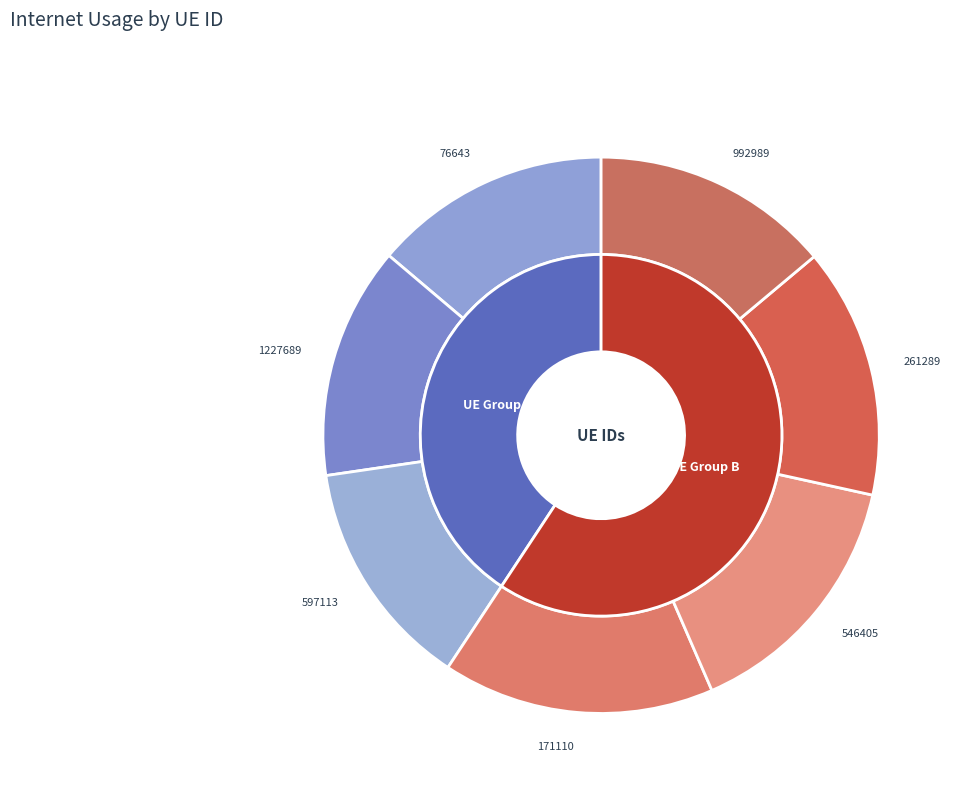

Do 992989 and 597113 together represent more than half of the pie?

No